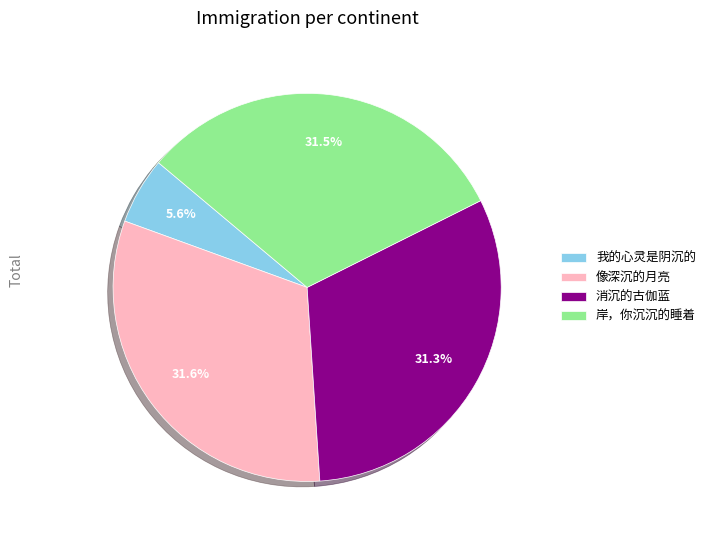

Count the number of slices in the pie.

4